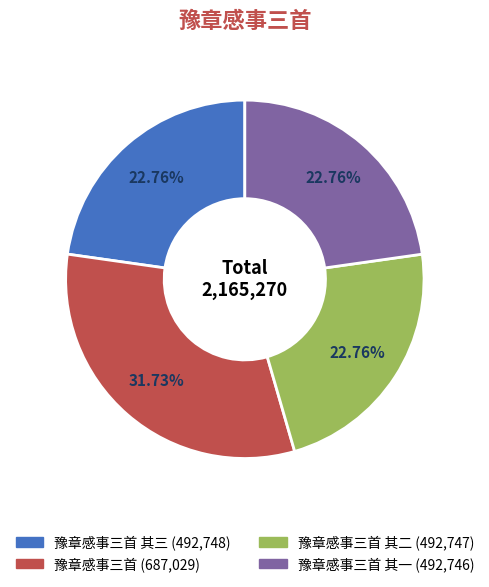

Does any single category account for the majority?

No